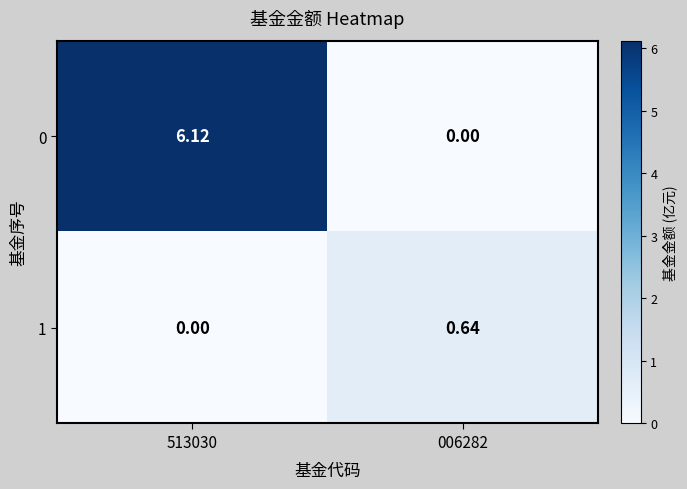

Is the value of 0 at 513030 greater than the value of 1 at 006282?

Yes